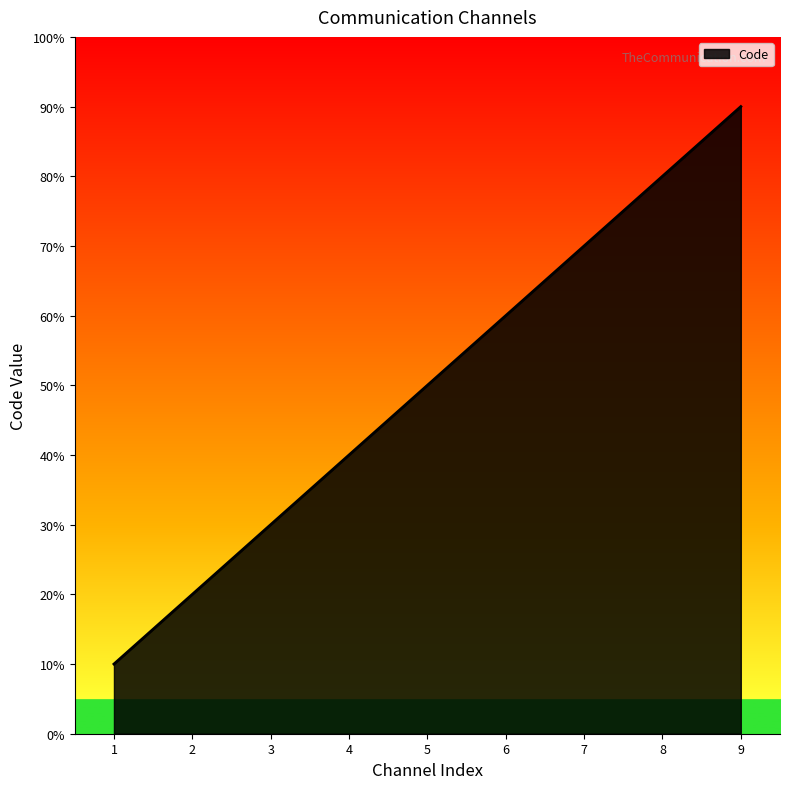

Does the chart have visible grid lines?

No